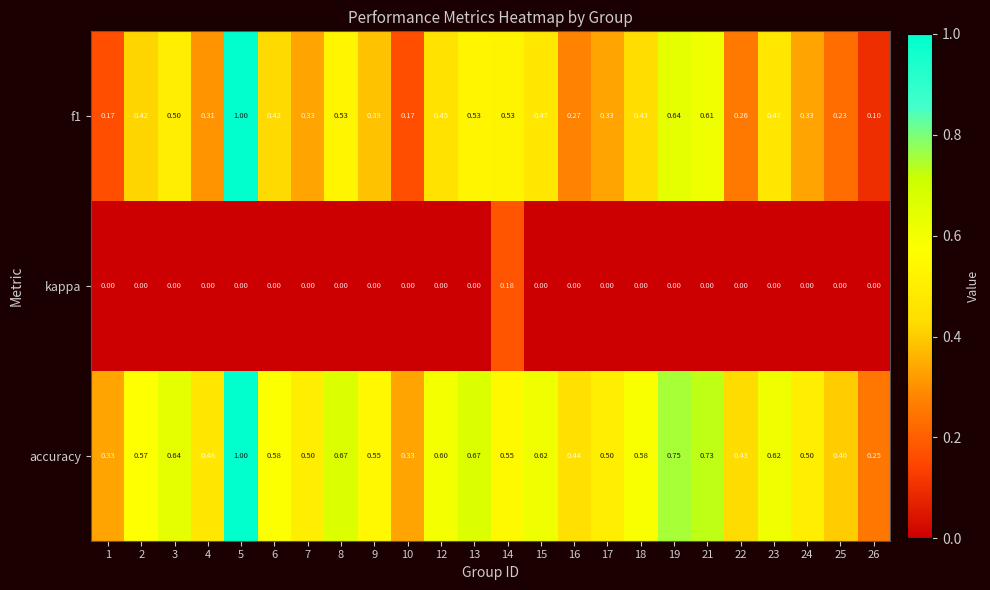

Which series has the largest total across all categories?

accuracy